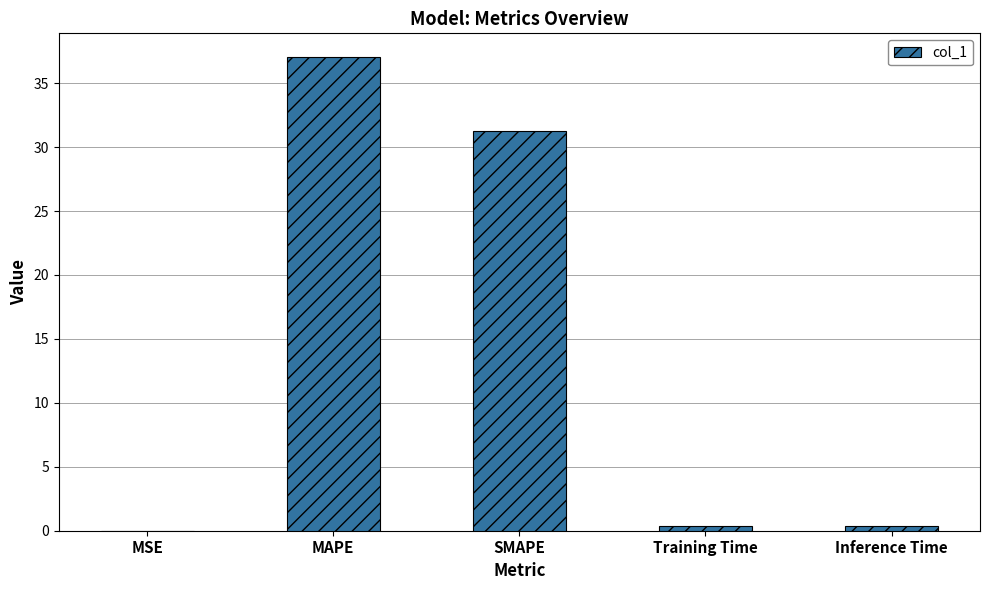

What is the change in value from MAPE to SMAPE?

-5.8